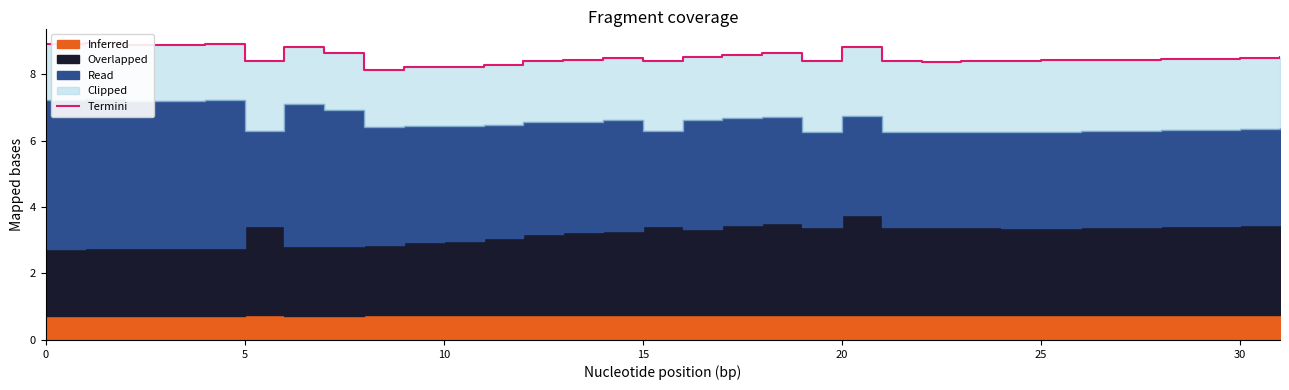

The value at 11 is 4.3. True or false?

False